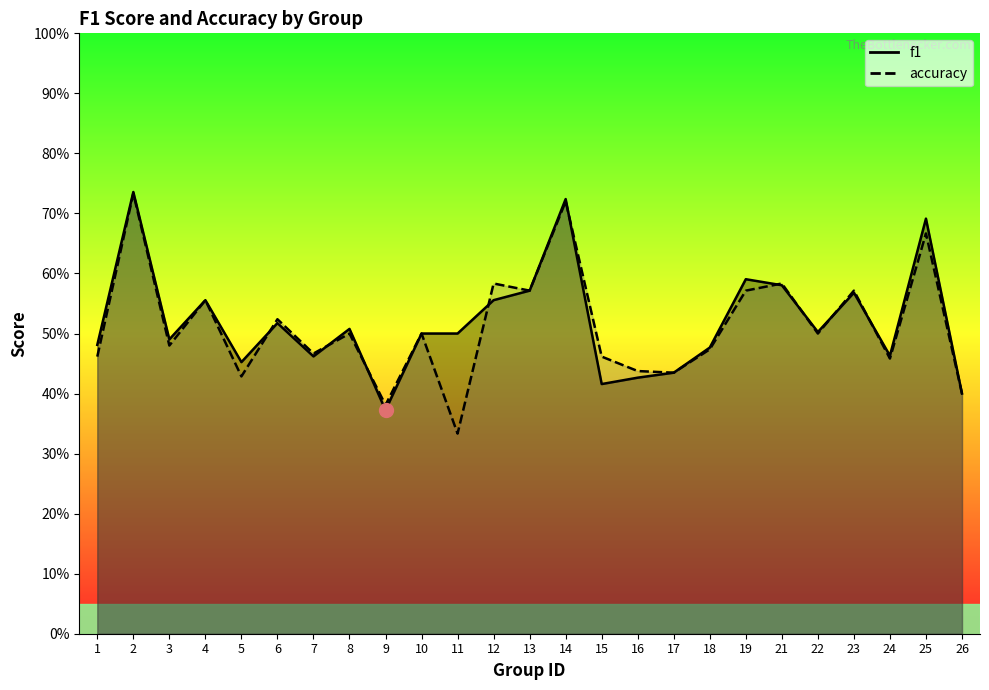

Rank the series by their maximum value, from highest to lowest.

f1, accuracy